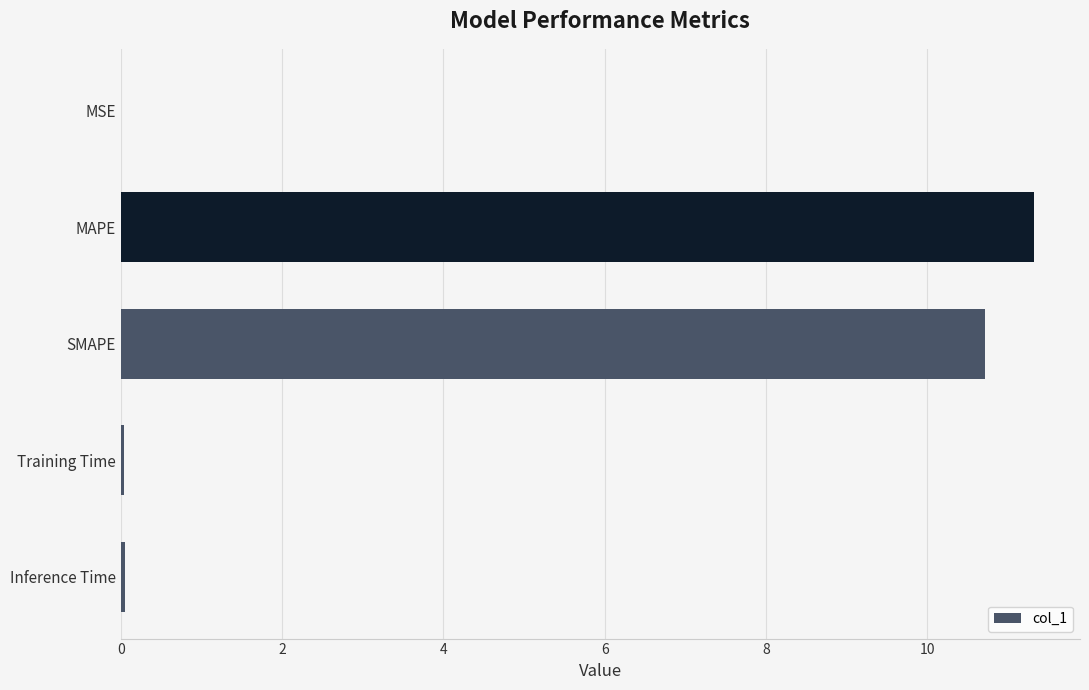

The chart shows a value of 7.4 at MAPE. True or false?

False